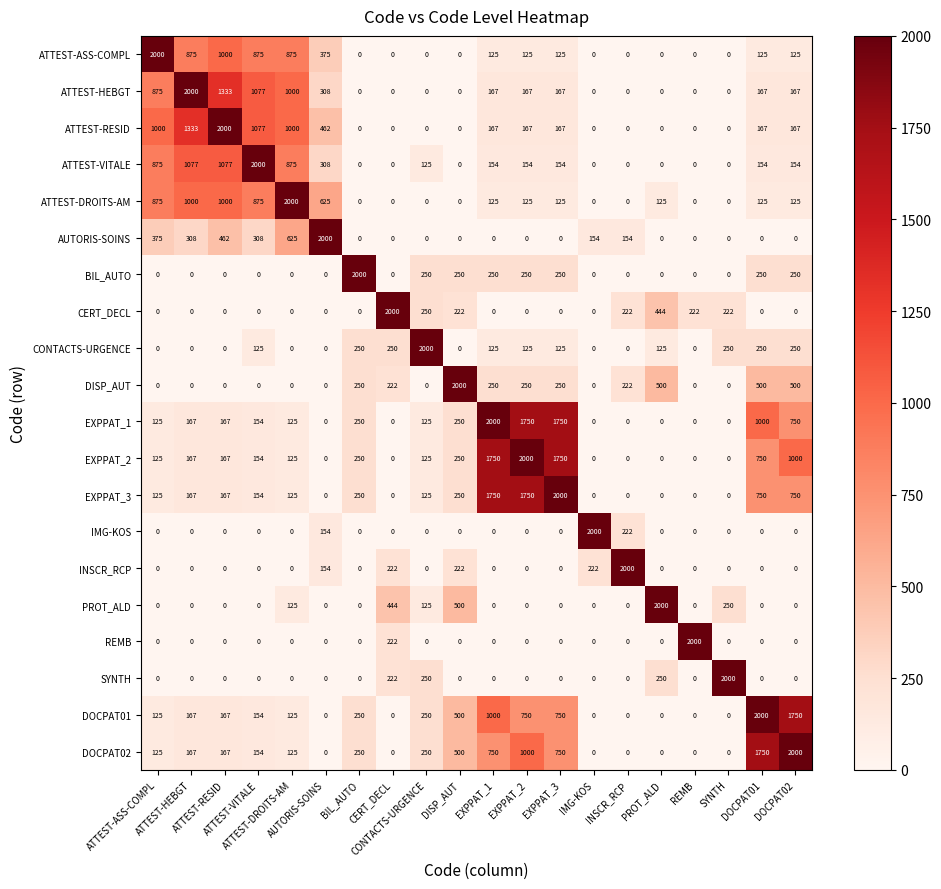

What is the maximum value shown in the chart?

2000